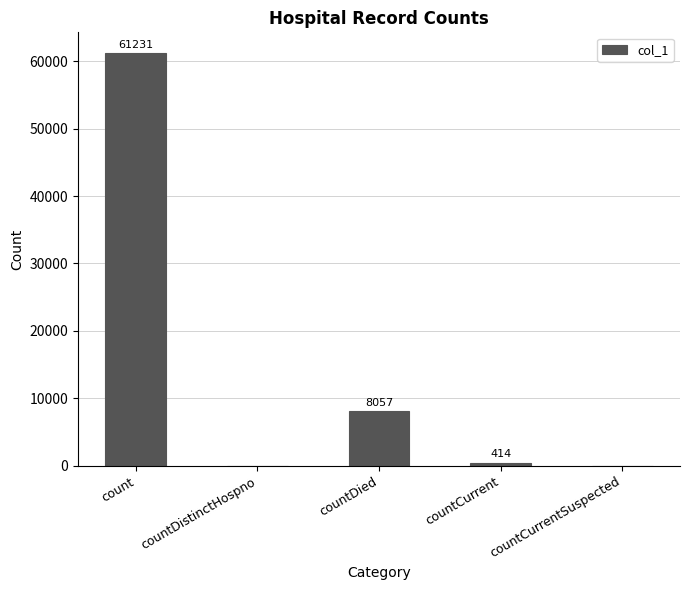

What is the difference between the values at countCurrentSuspected and countDied?

8057